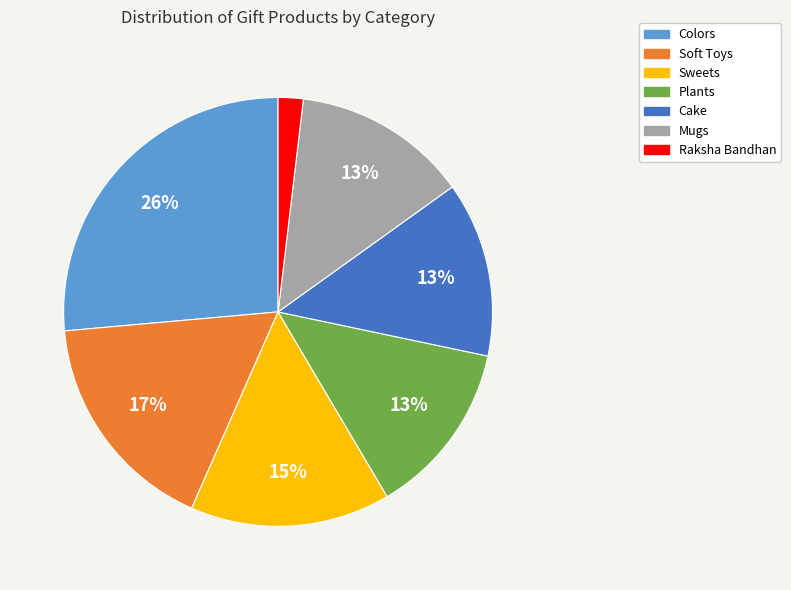

Does Soft Toys represent more than half of the total?

No